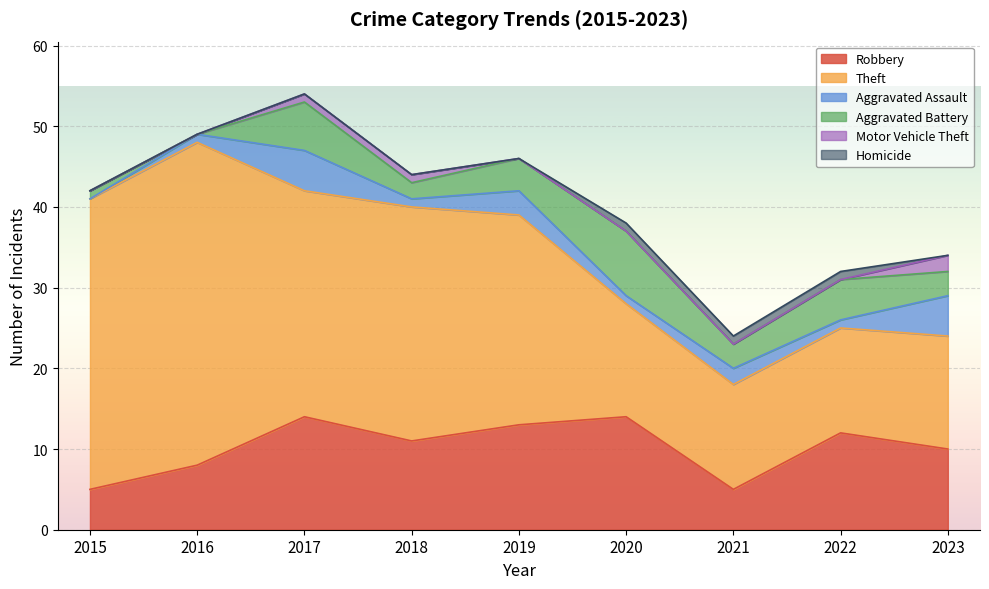

What is the sum of all Motor Vehicle Theft values?

4